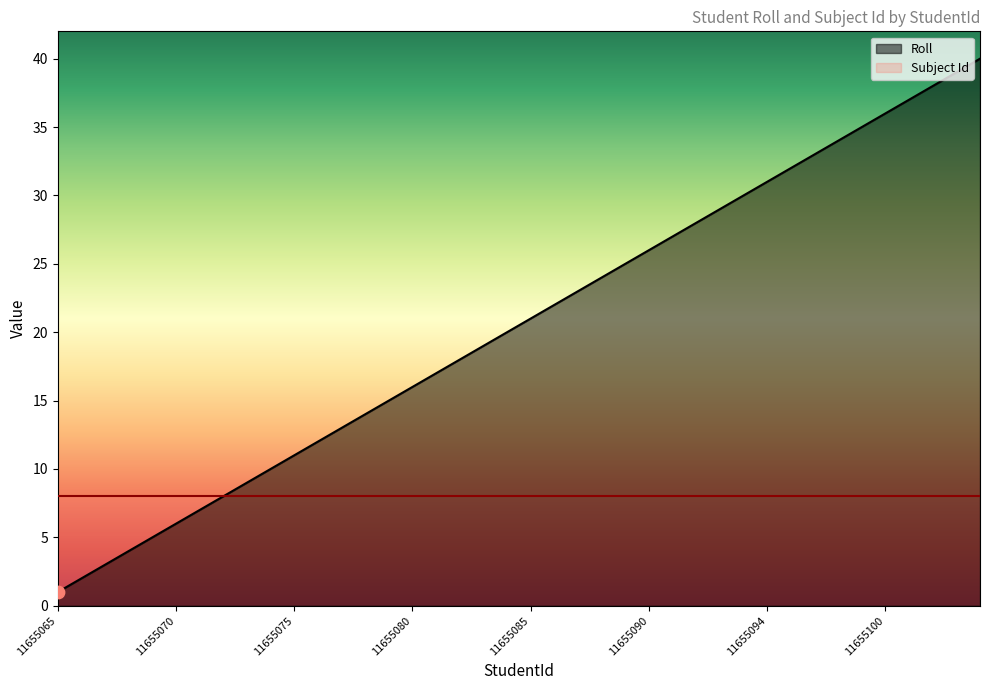

Between 11655096 and 11655075, which is larger?

11655096